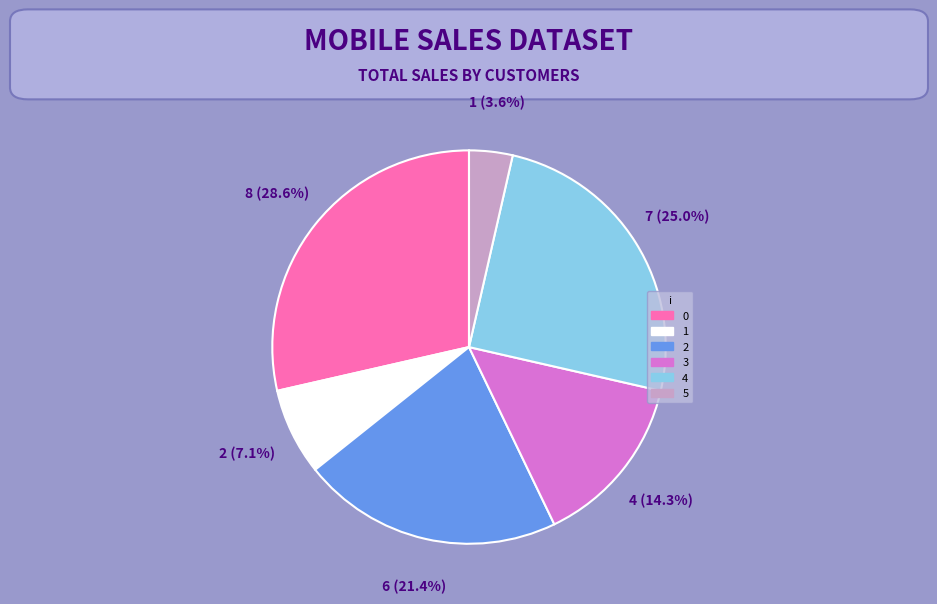

To the nearest percent, what percentage of the pie is 4?

25%